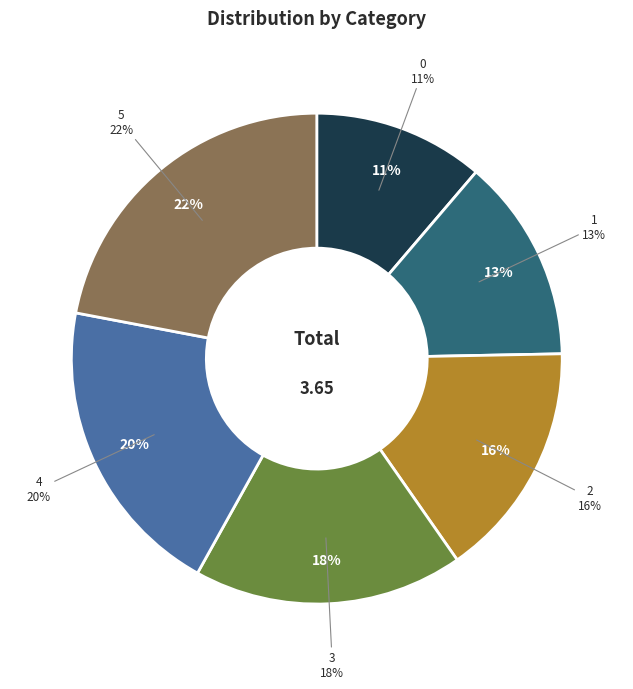

Is there a majority slice in this chart?

No